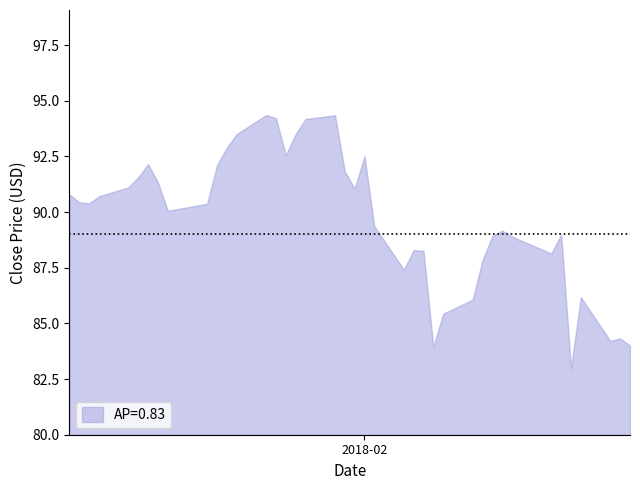

What is the difference between the maximum and minimum values?

11.4